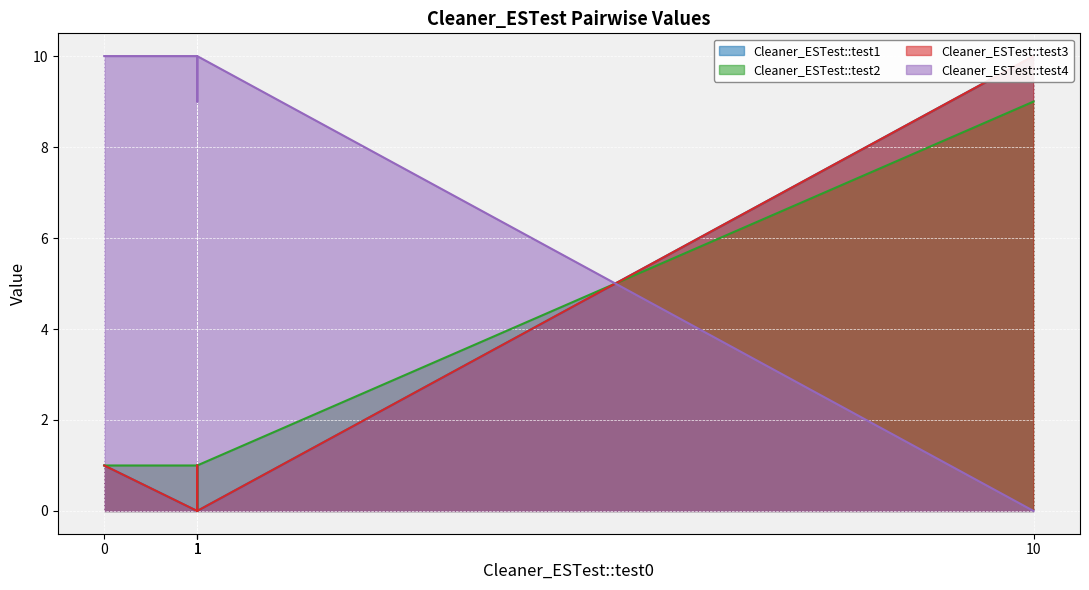

What is the difference between the Cleaner_ESTest::test1 values at 1 and 10?

10